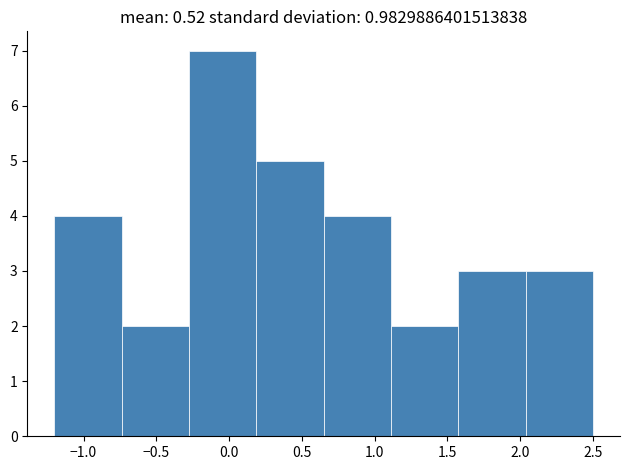

Reading left to right, transcribe this chart: for each bar, give the range it covers on the x-axis and its height. Neither the bar edges nor the heights are printed on the chart, so give them approximately, as read against the axes.

-1.20 to -0.75: 4
-0.75 to -0.25: 2
-0.25 to 0.20: 7
0.20 to 0.65: 5
0.65 to 1.10: 4
1.10 to 1.60: 2
1.60 to 2.05: 3
2.05 to 2.50: 3